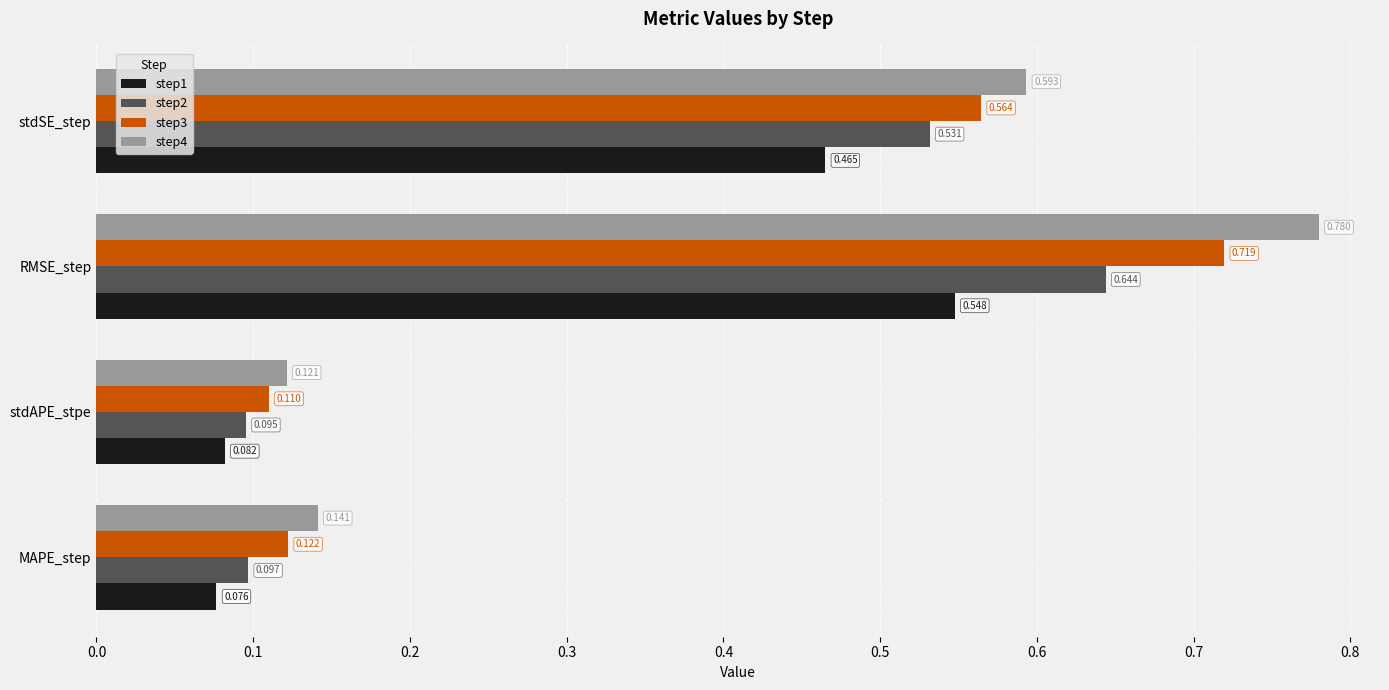

Rank the categories by step4 value from lowest to highest.

stdAPE_stpe, MAPE_step, stdSE_step, RMSE_step